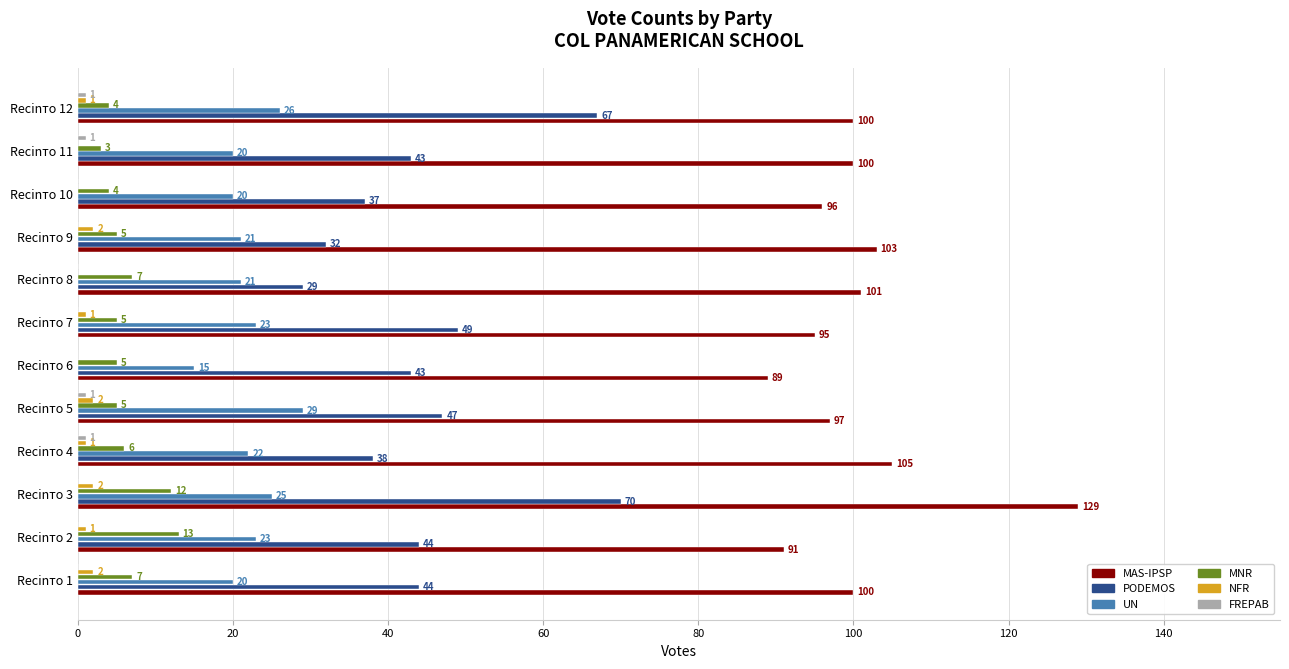

What is the greatest value displayed?

129